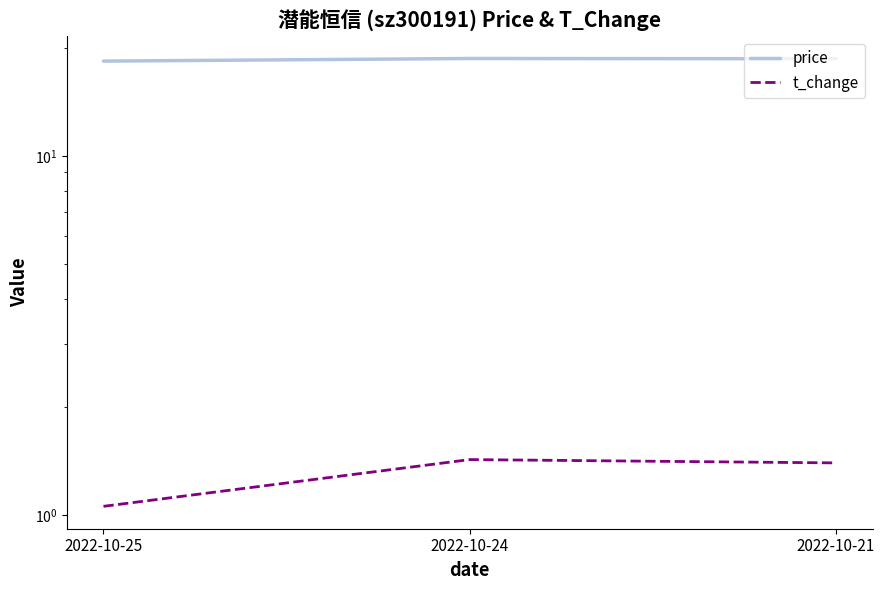

Between 2022-10-25 and 2022-10-21, which series saw the biggest shift?

t_change